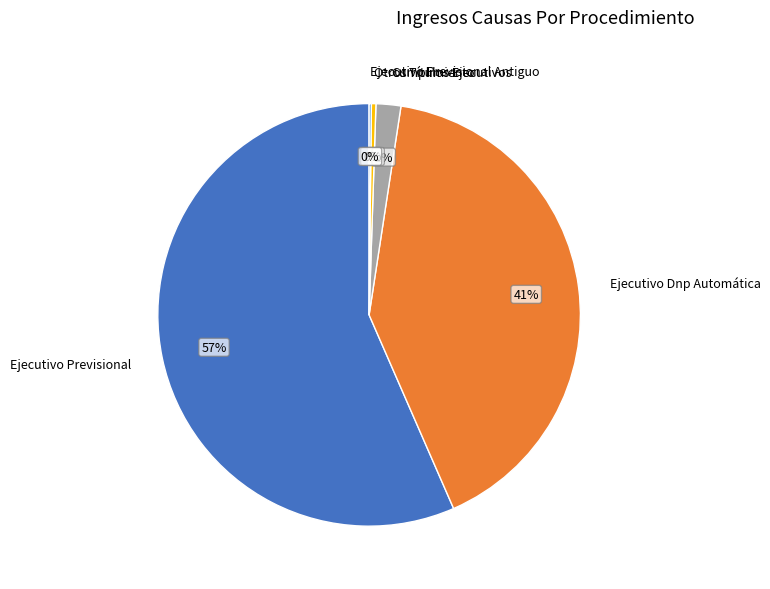

Combined, do Otros Títulos Ejecutivos and Ejecutivo Previsional account for over 50%?

Yes